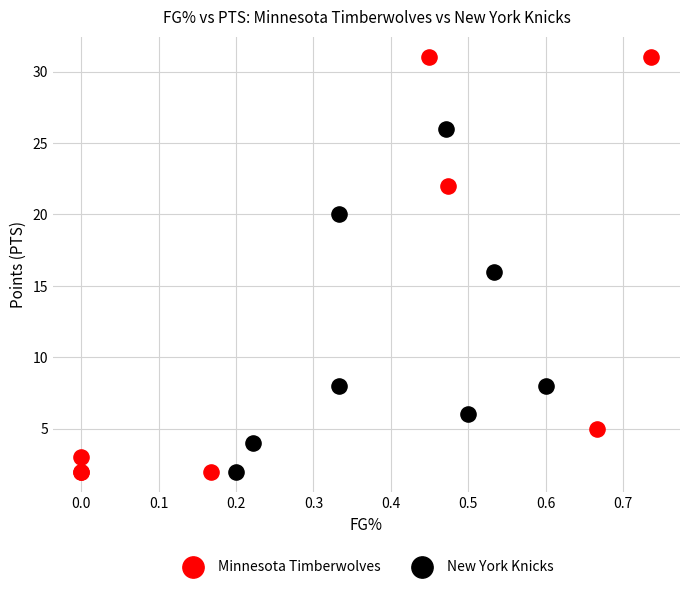

Which series contains the highest Y value?

Minnesota Timberwolves